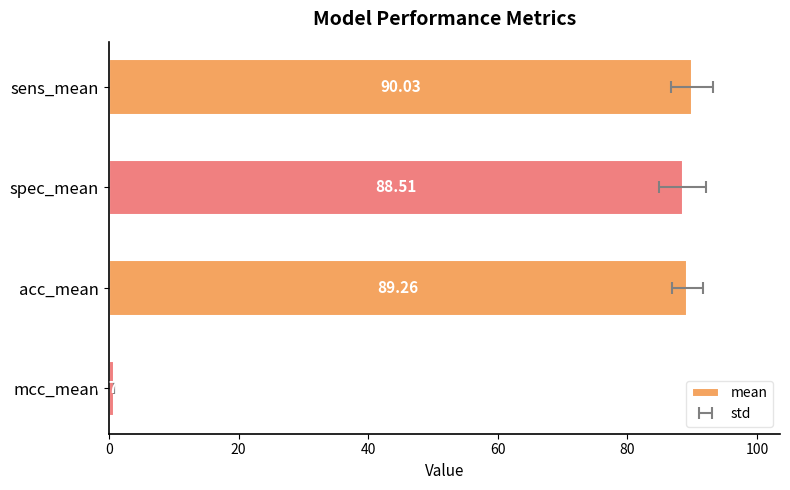

Reading left to right, list all the values displayed in this chart.

90.0	88.5	89.3	0.8